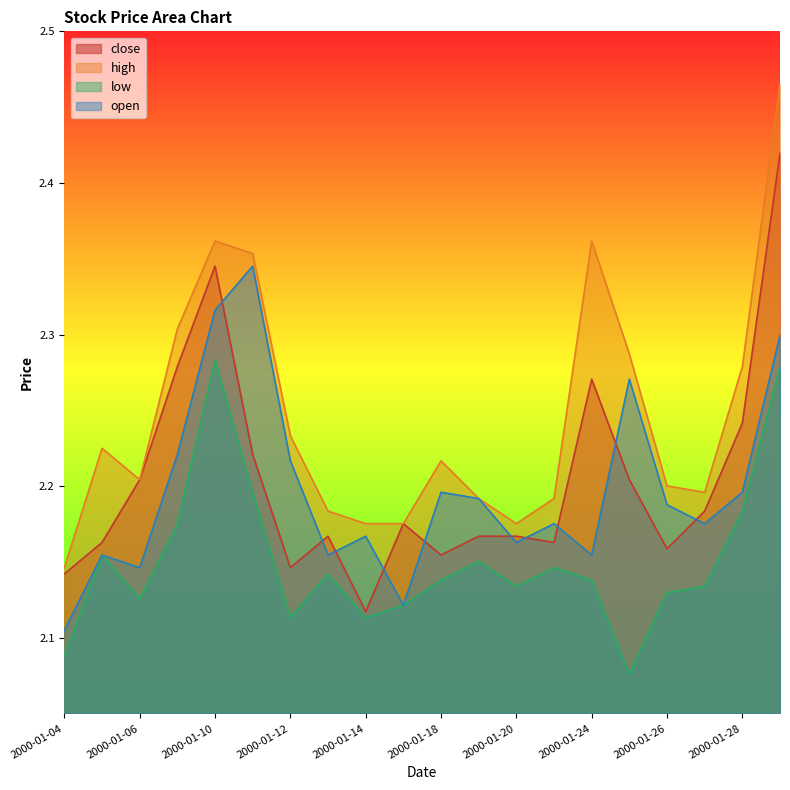

What position from the left is 2000-01-10?

5